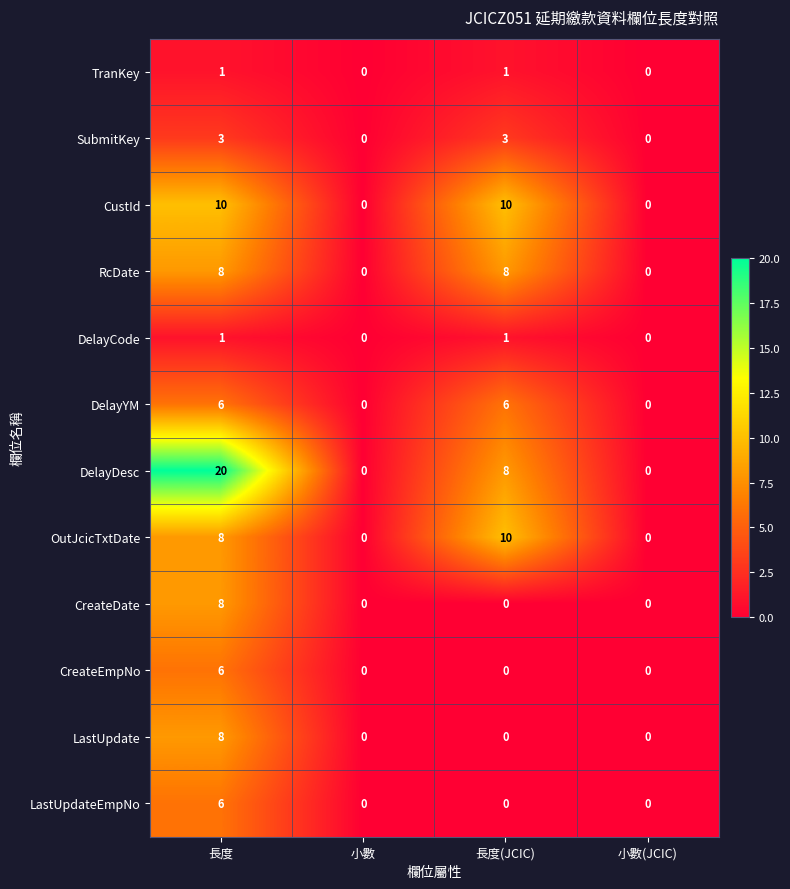

Which series has the widest spread of values?

DelayDesc